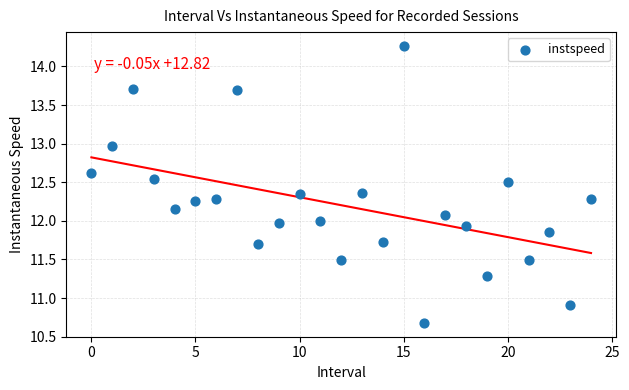

What is the range of Y values (max minus min)?

3.6